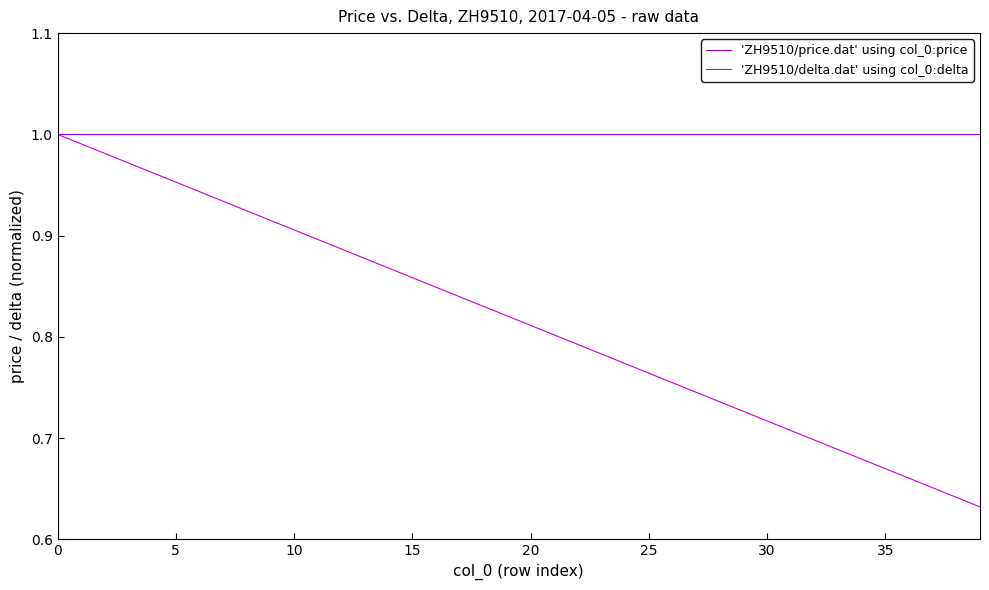

What is the sum of all 'ZH9510/price.dat' using col_0:price values?

40.0